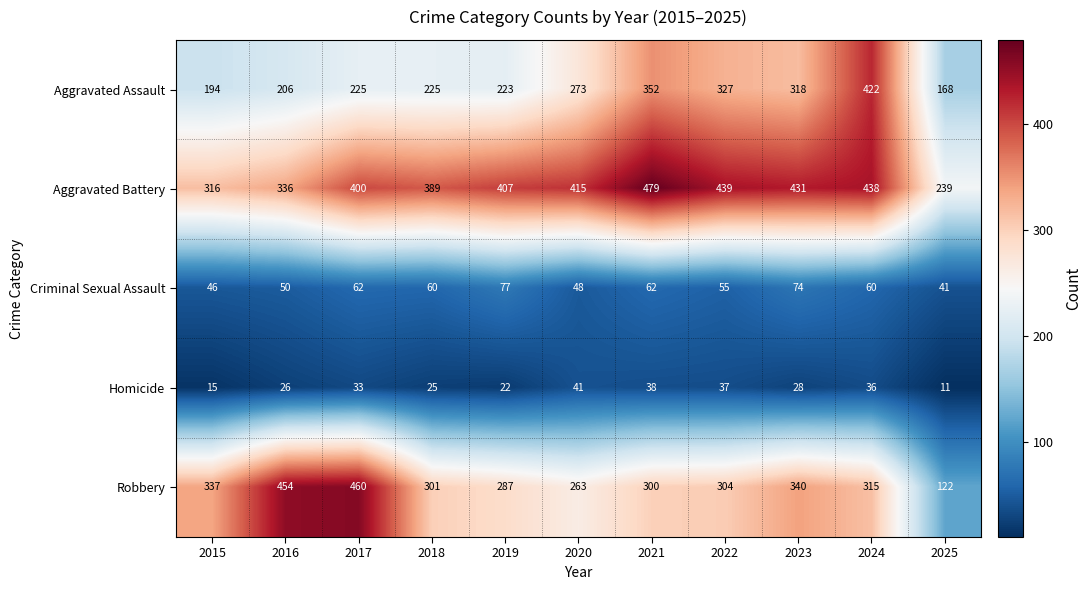

Which series changed the most between 2018 and 2019?

Aggravated Battery